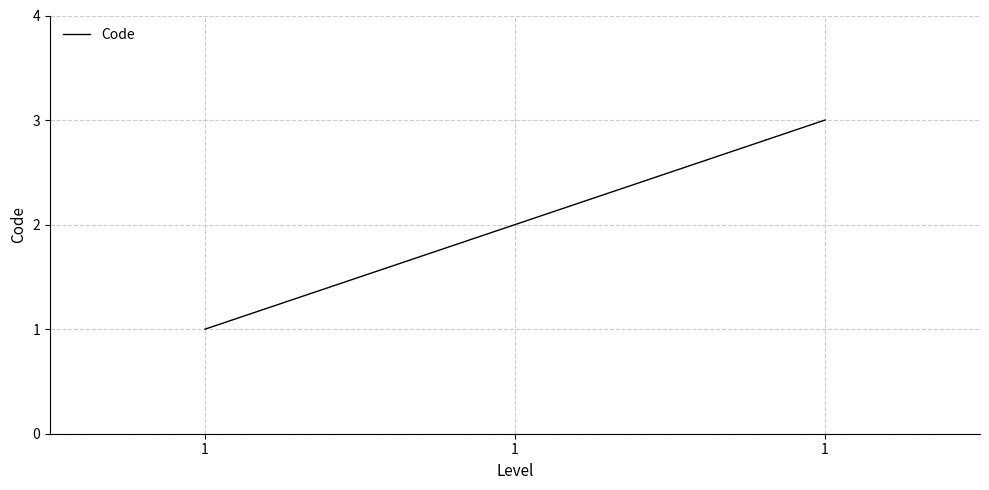

Reading left to right, extract all data points from this chart.

1	2	3